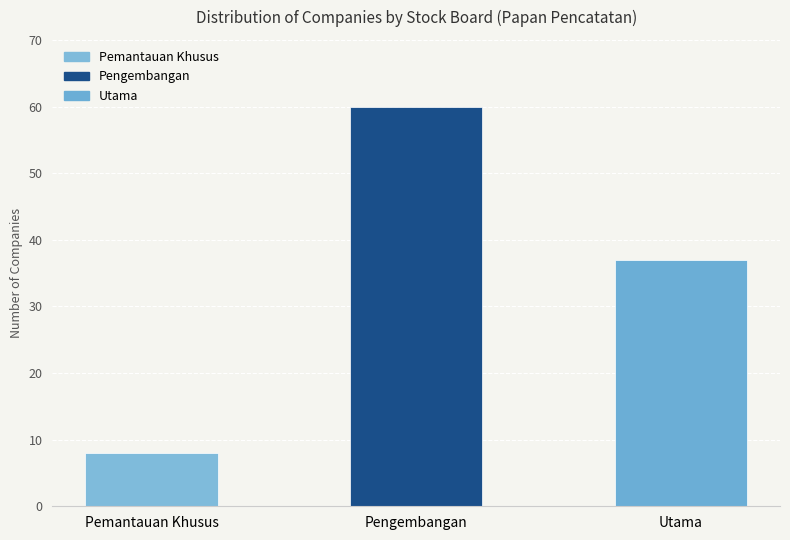

Reading left to right, what are all the values shown in this chart?

8	60	37